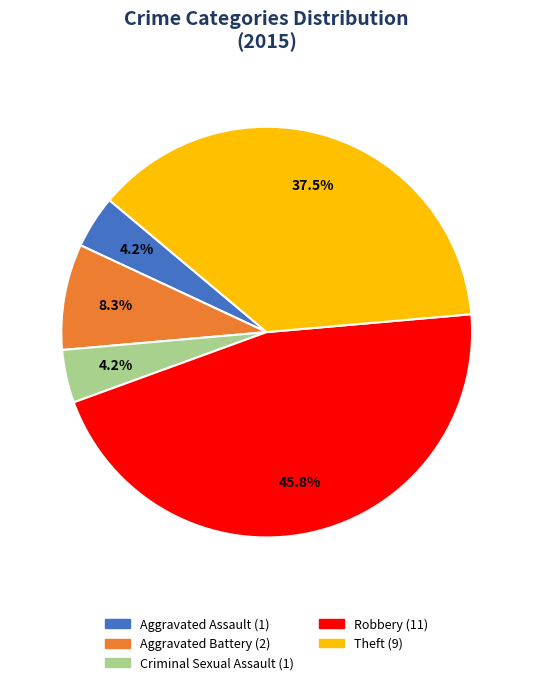

The Robbery slice represents 58% of the pie. True or false?

False